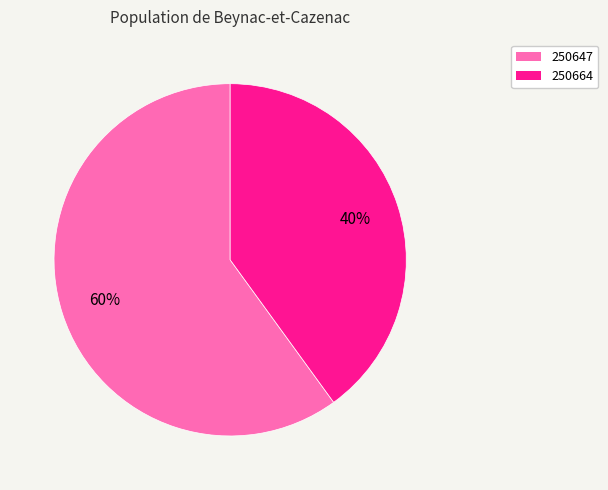

Do 250664 and 250647 together represent more than half of the pie?

Yes